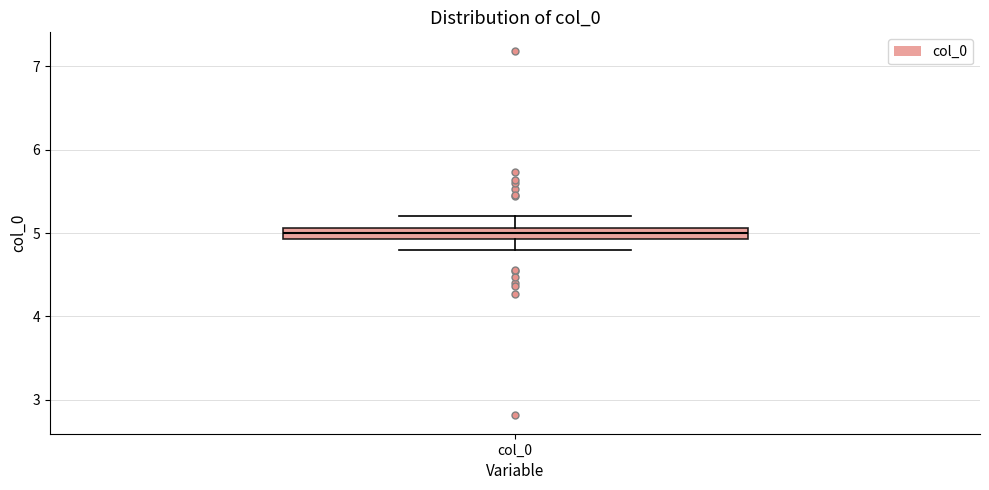

Where is the upper edge of the box for col_0 on the y-axis? The values are not printed on the chart, so give them approximately, as read against the axis.

5.1